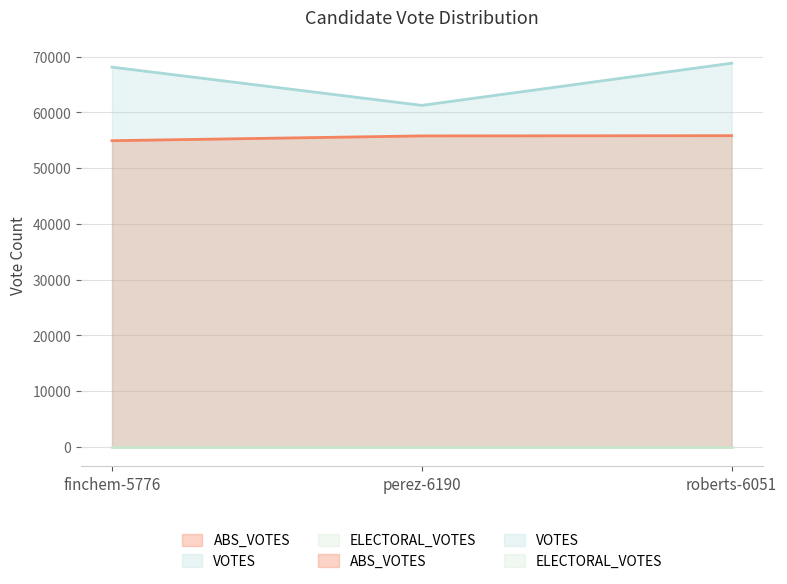

Reading right to left, extract all data points from this chart.

55812	55769	54912